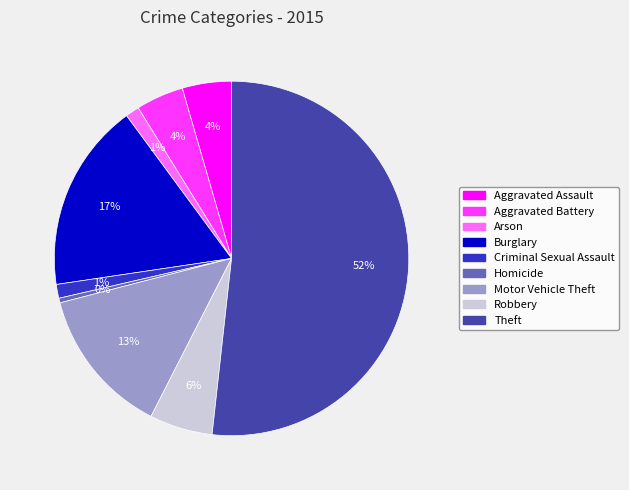

Approximately how many times larger is the value at Criminal Sexual Assault compared to Arson?

1.0